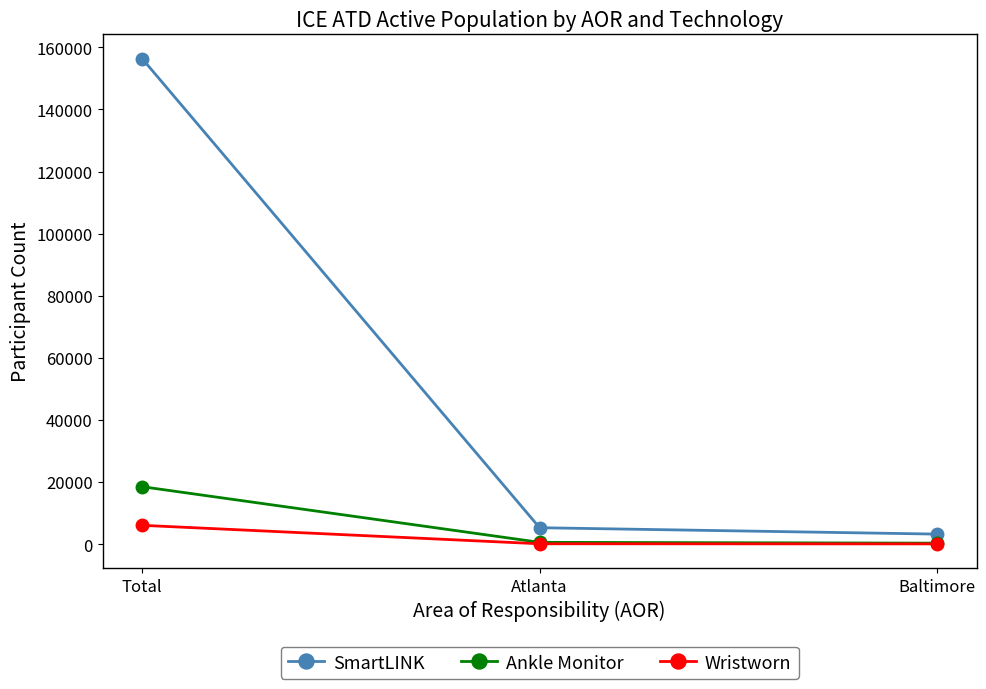

Which label corresponds to the largest value in the chart?

Total